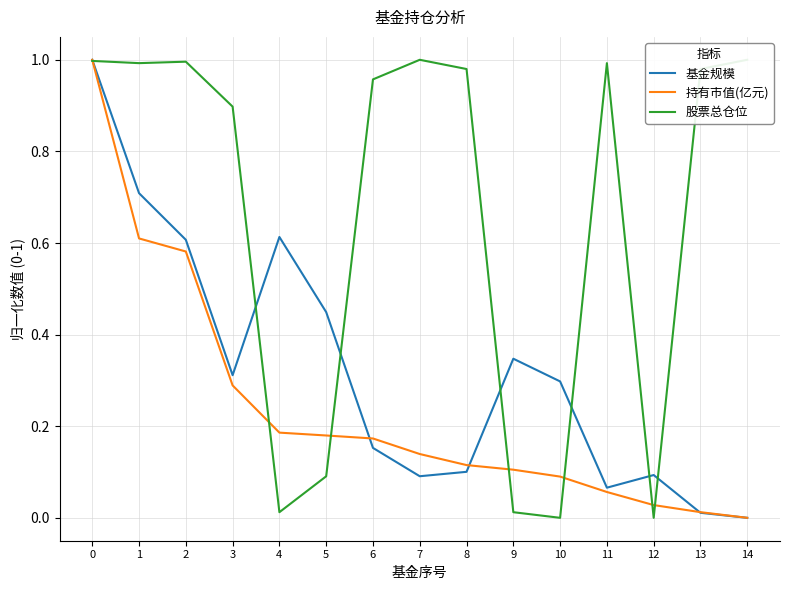

How many intersections are there between 股票总仓位 and 基金规模?

7